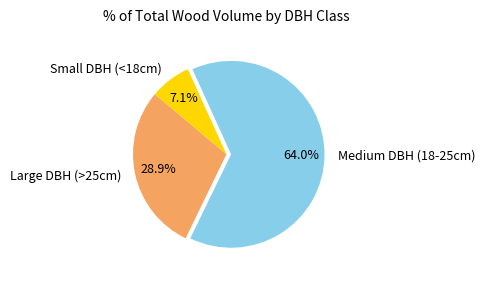

Which category has the smallest portion of the pie?

Small DBH (<18cm)